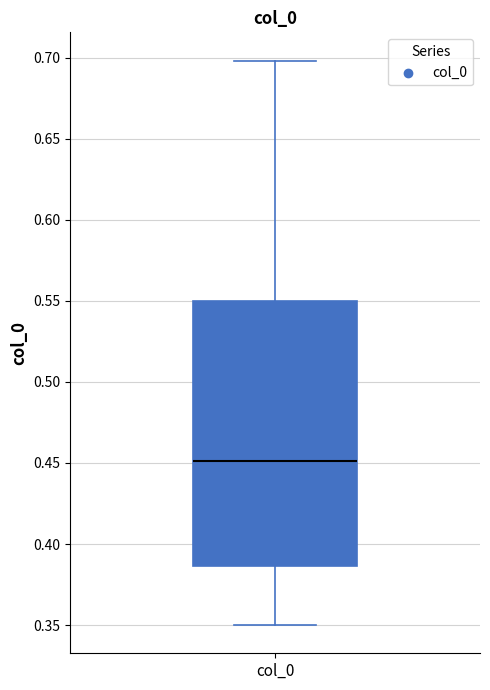

Where is the lower edge of the box for col_0 on the y-axis? The values are not printed on the chart, so give them approximately, as read against the axis.

0.385